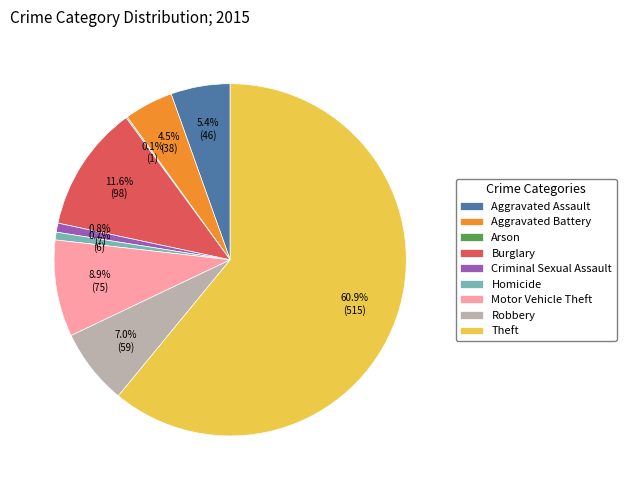

Does Theft represent more than half of the total?

Yes